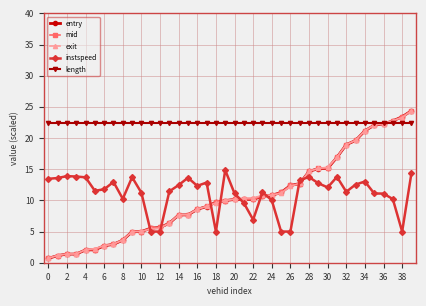

True or false: mid and entry cross at least once.

False